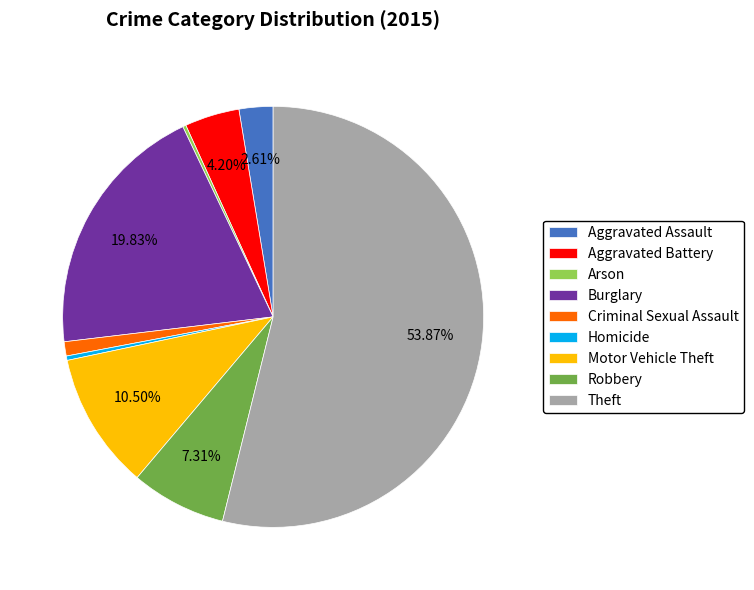

What percentage is the Aggravated Battery slice, to the nearest percent?

4%